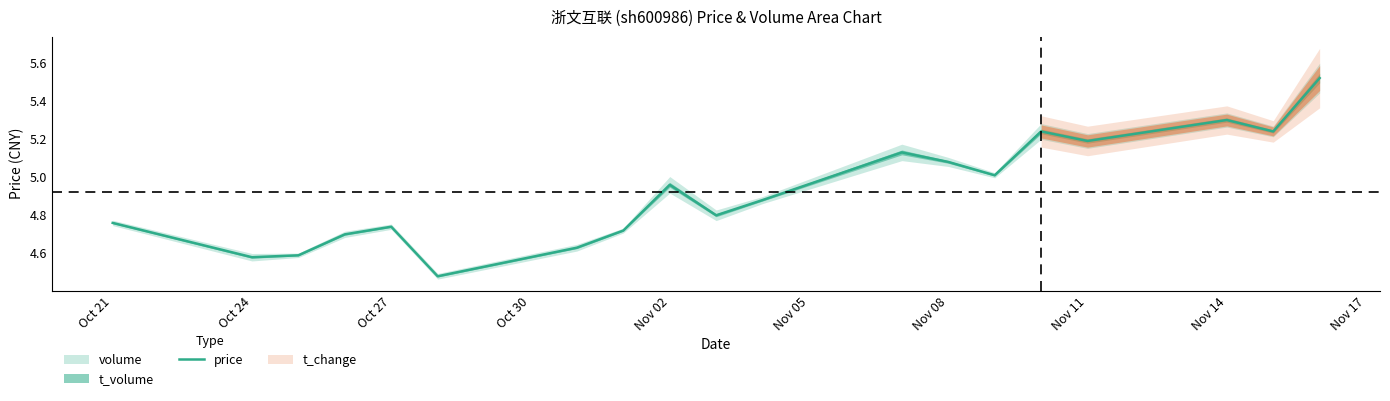

The price series shows 2.1 at Nov 11. True or false?

False